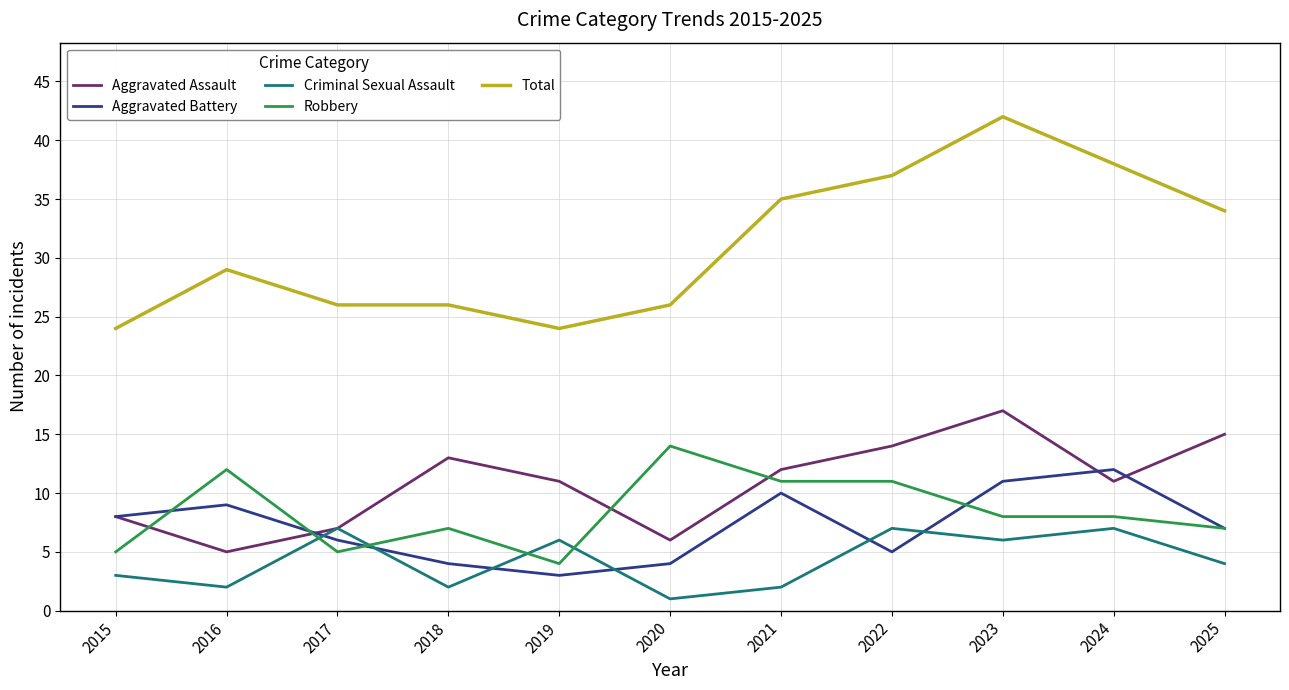

What is the smallest value displayed?

1